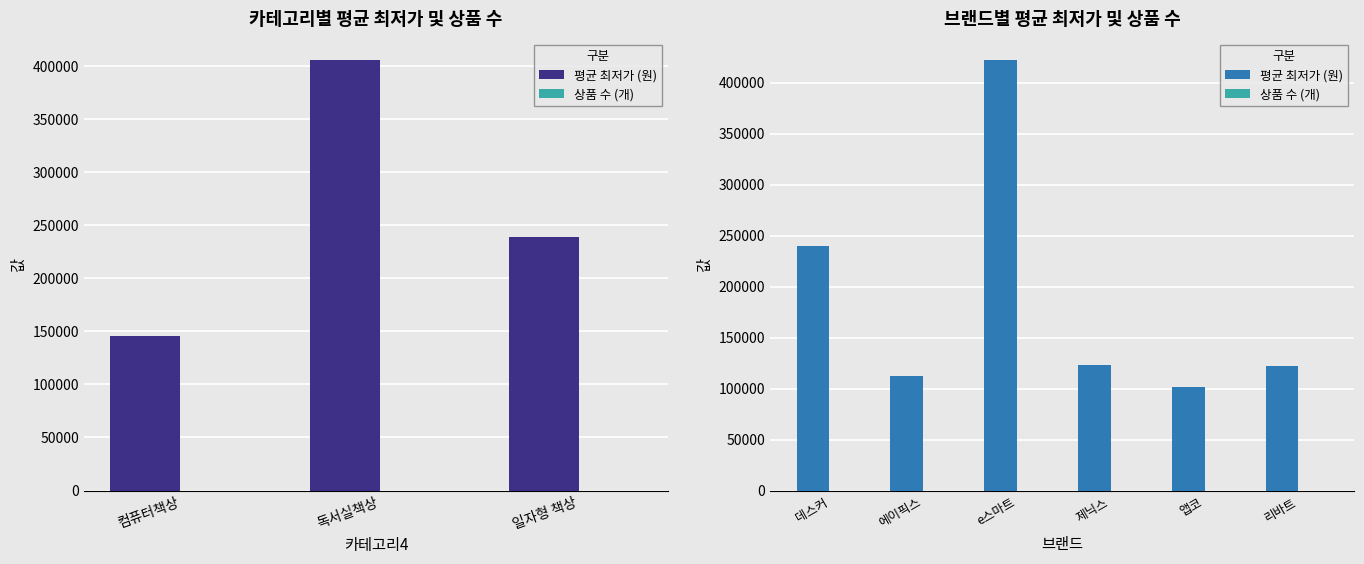

Where is 상품 수 (개) nearest to the value 6?

e스마트